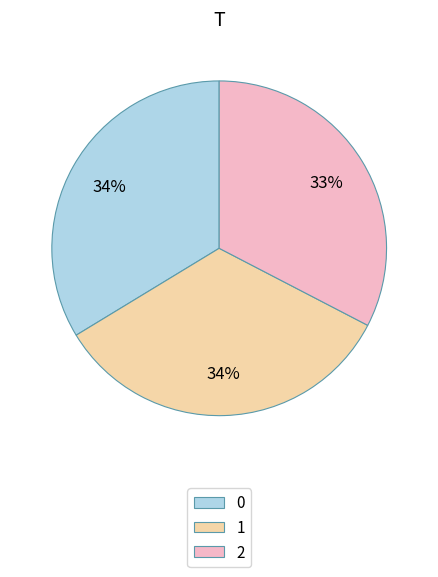

Is it true that 1 is 34% of the pie?

True